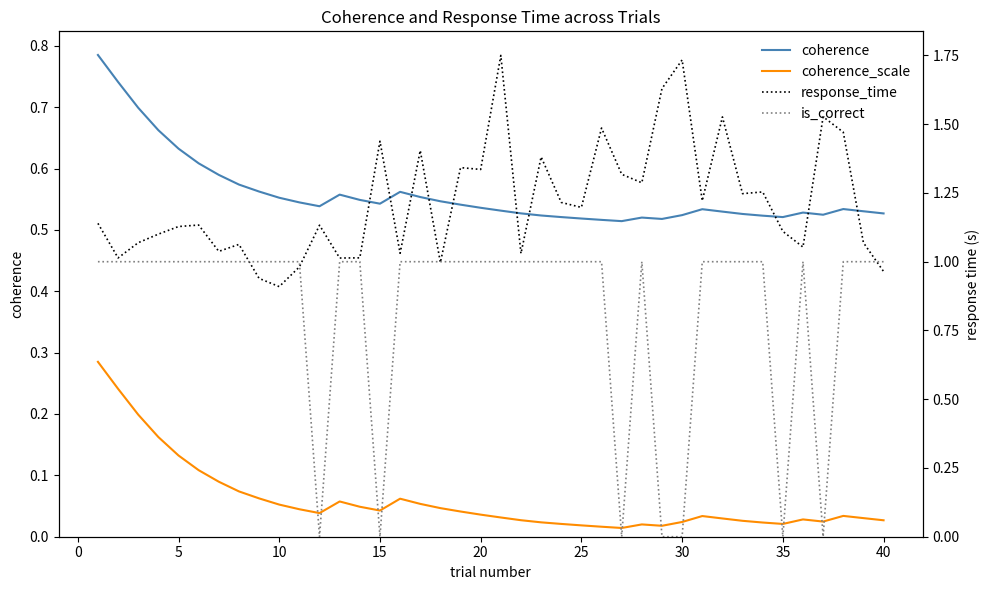

True or false: coherence and coherence_scale cross at least once.

False